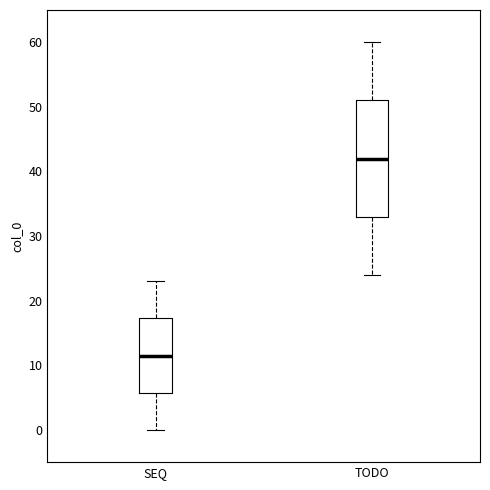

Where does the median line of the box for SEQ sit on the y-axis? The values are not printed on the chart, so give them approximately, as read against the axis.

12